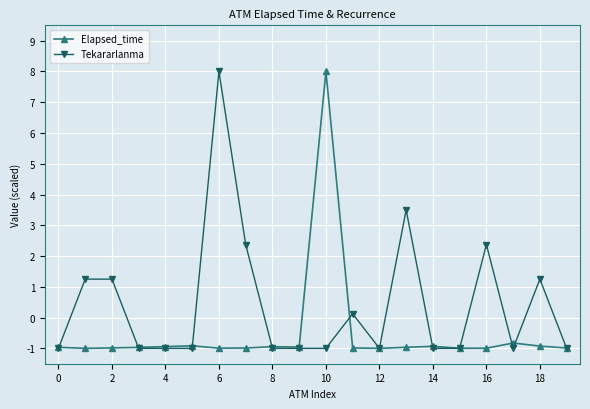

What is the minimum value shown in the chart?

-1.0